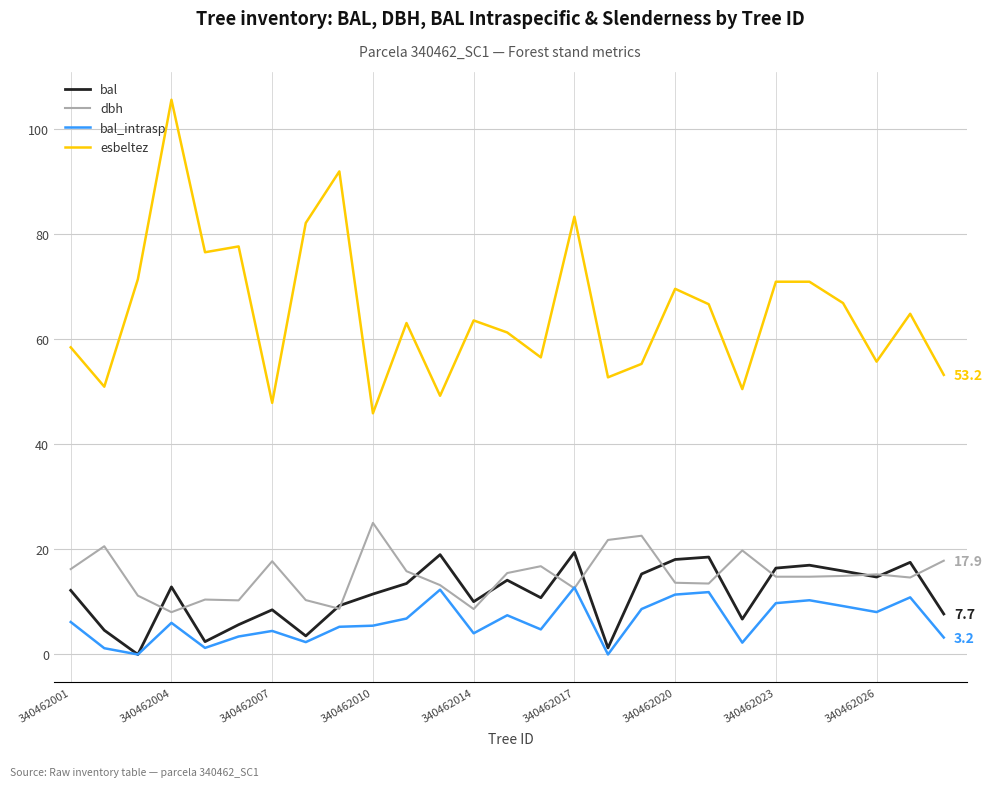

True or false: esbeltez and bal intersect in this chart.

False